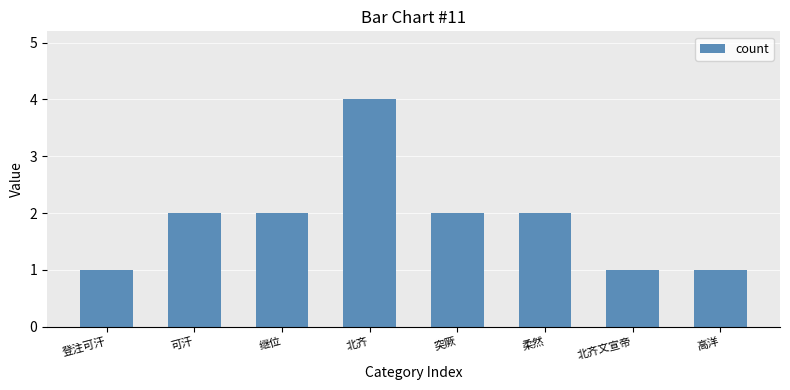

The value at 登注可汗 is 0. True or false?

False